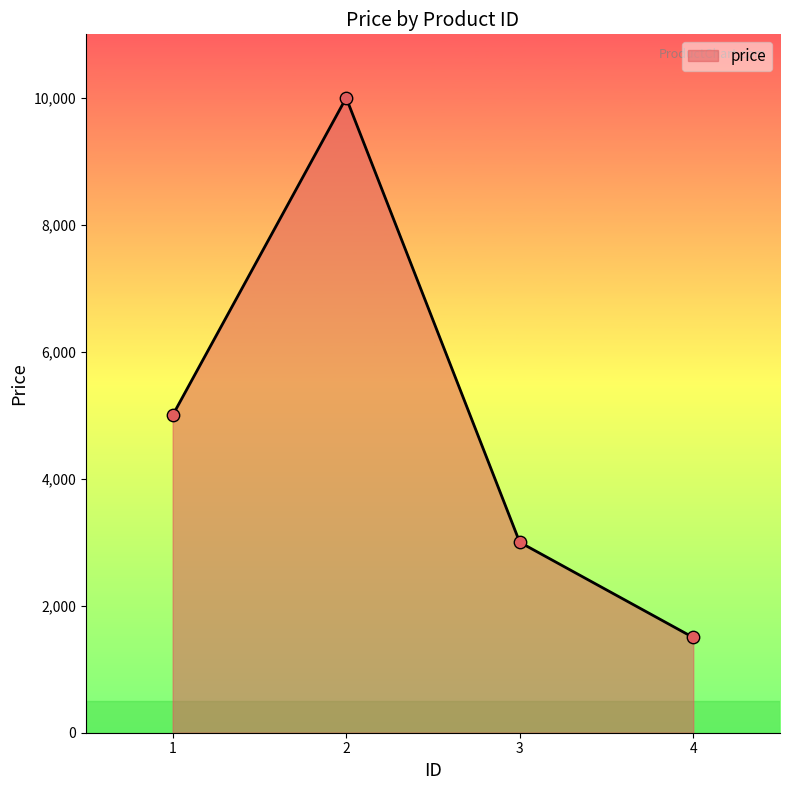

What is the change in value from 3 to 4?

-1500